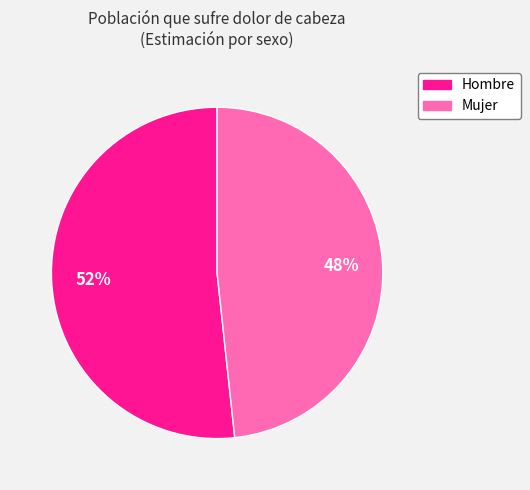

To the nearest percent, what is the average slice percentage?

50%